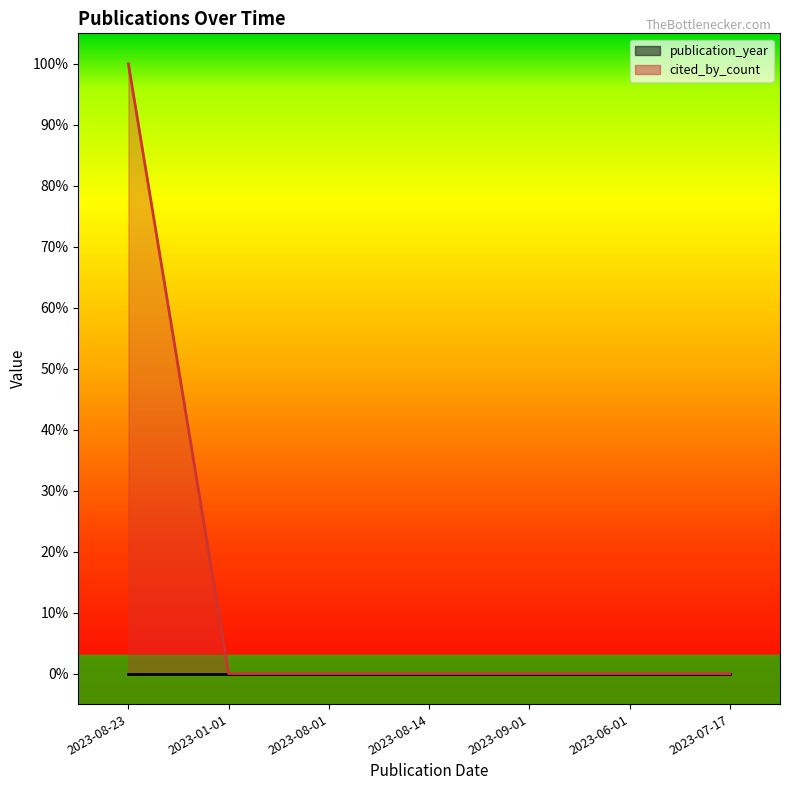

What is the label of the 3rd point from the right?

2023-09-01